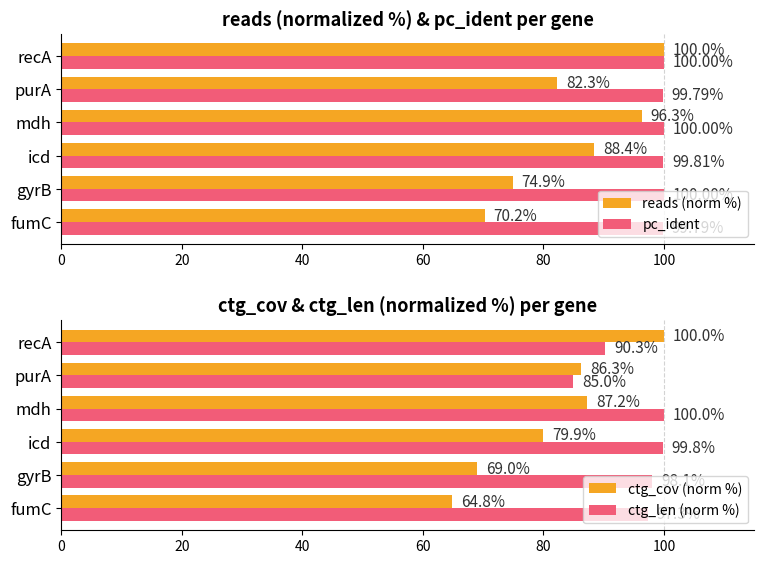

Is the value of pc_ident at gyrB greater than the value of reads (norm %) at fumC?

Yes